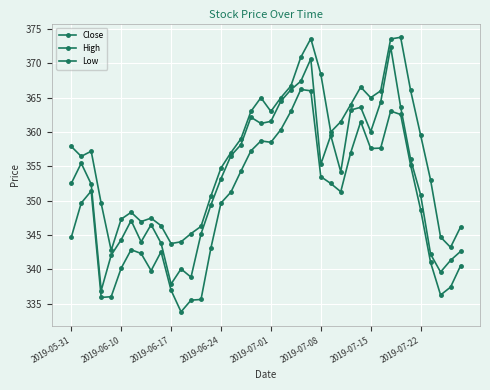

How many lines are shown in the chart?

3